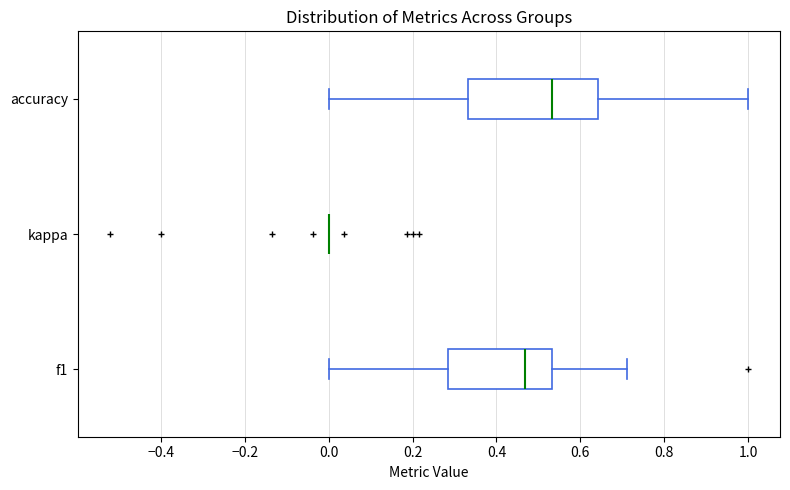

Where is the right edge of the box for accuracy on the x-axis? The values are not printed on the chart, so give them approximately, as read against the axis.

0.64